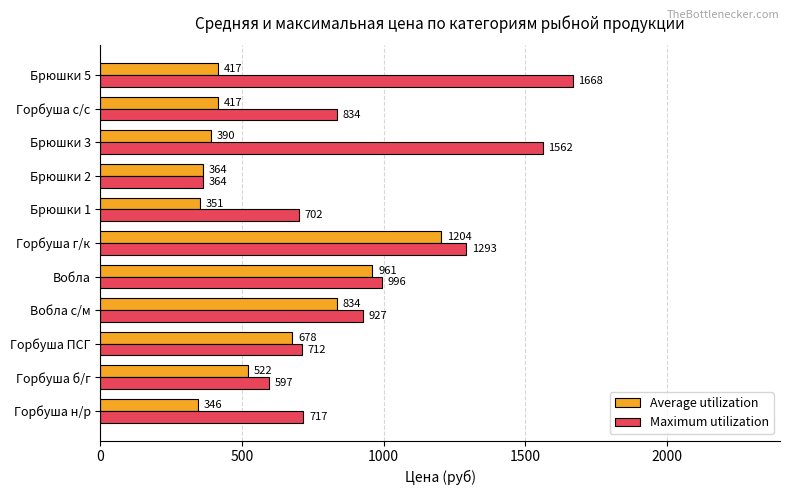

Which series has the largest range (max minus min)?

Maximum utilization